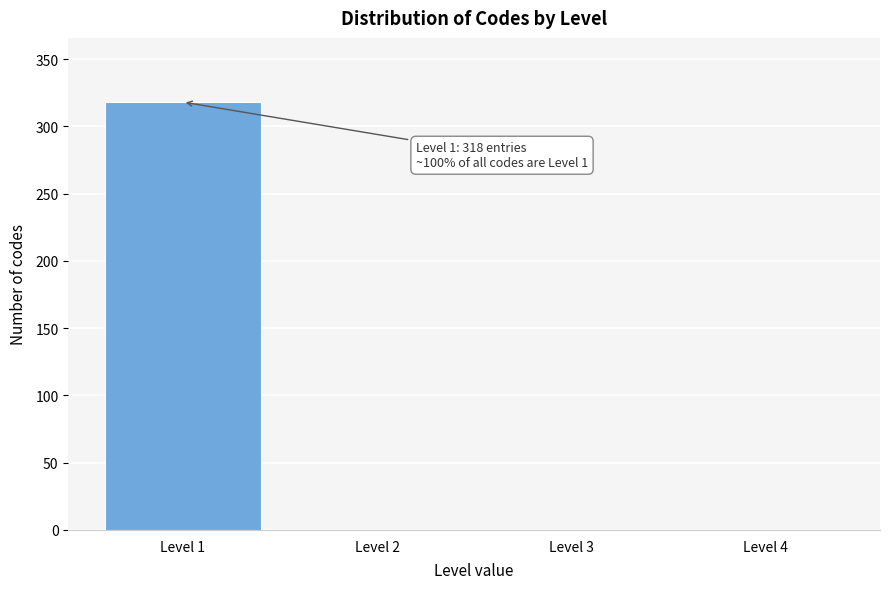

Over which range of the x-axis is the bar tallest?

0.5 to 1.5